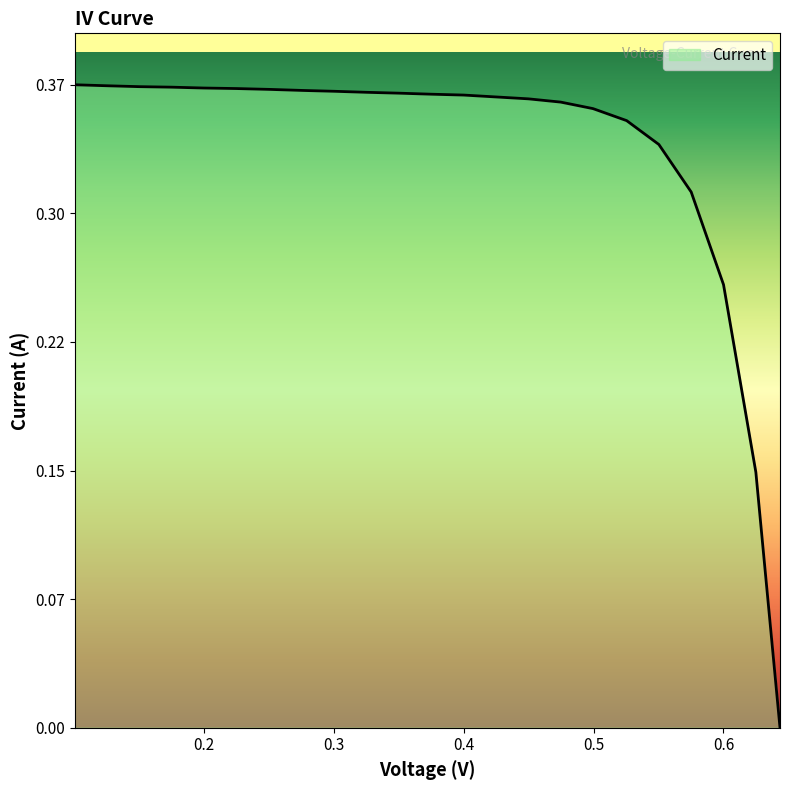

Is this an area chart (filled region under the line)?

Yes